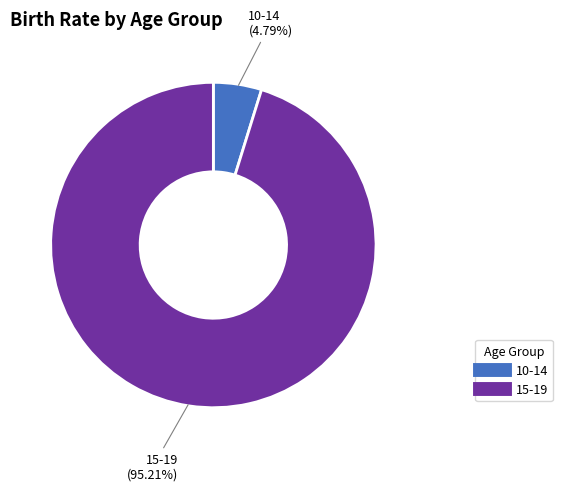

Approximately how many times larger is the value at 15-19 compared to 10-14?

19.9